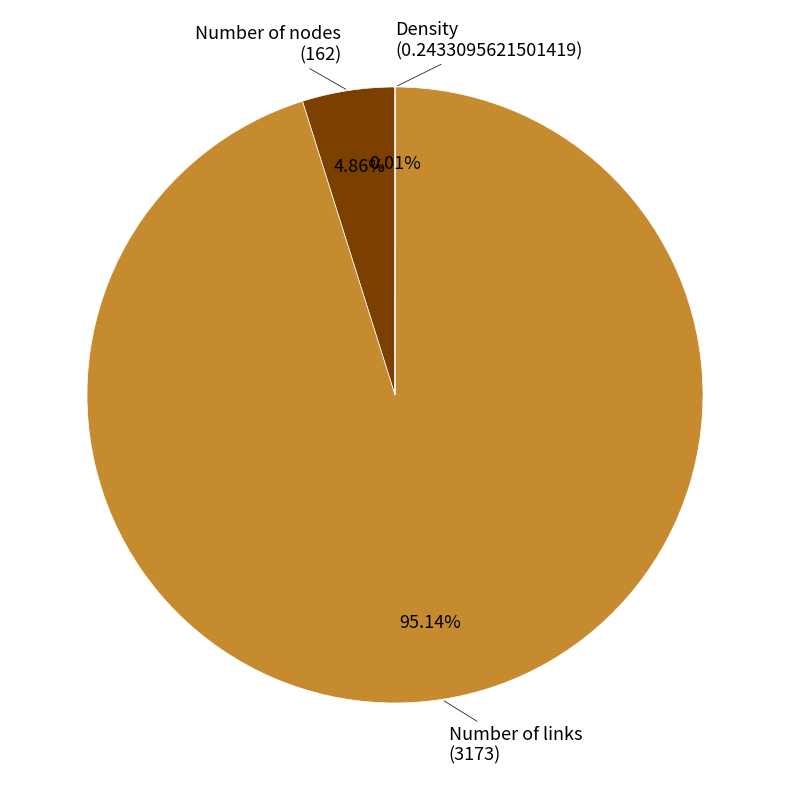

Which slice is the largest?

Number of links